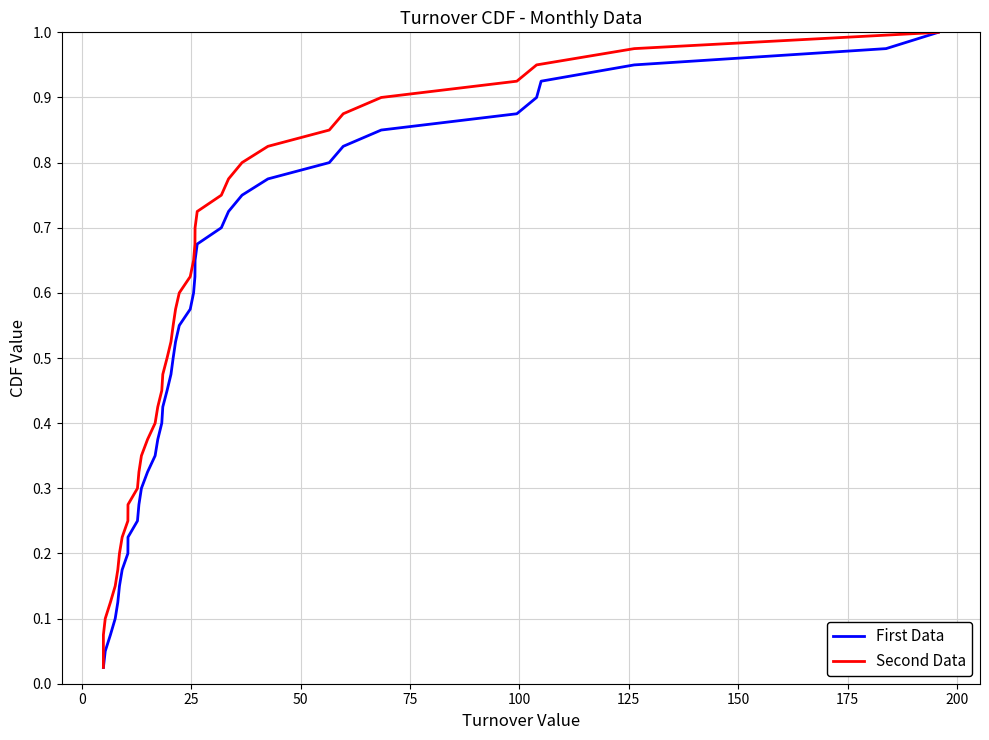

What are all the series names shown in the legend?

First Data, Second Data